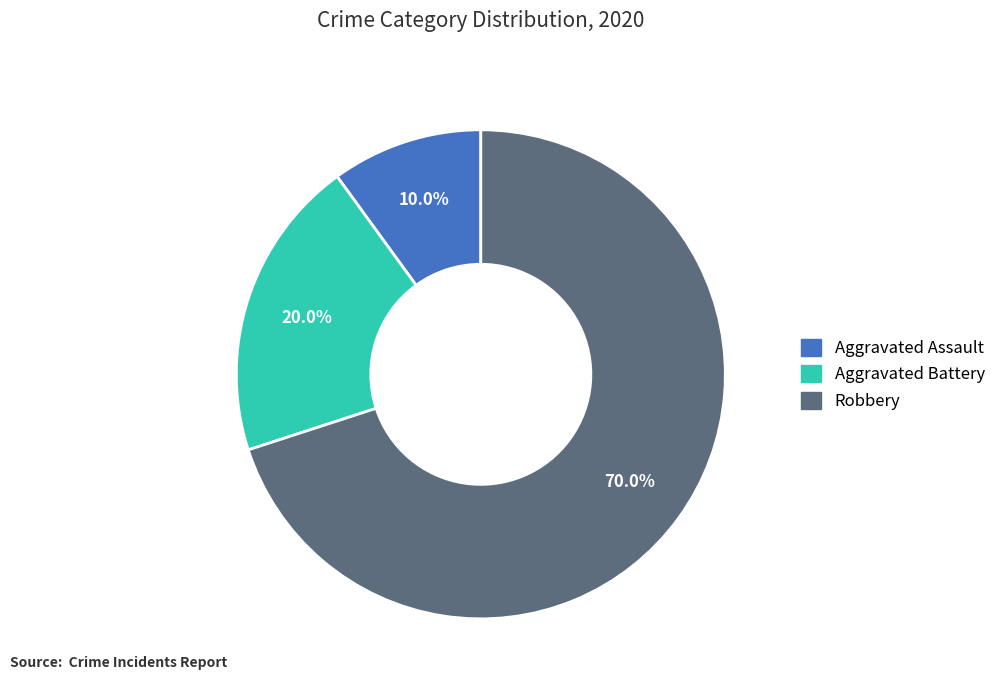

Is there a majority slice in this chart?

Yes